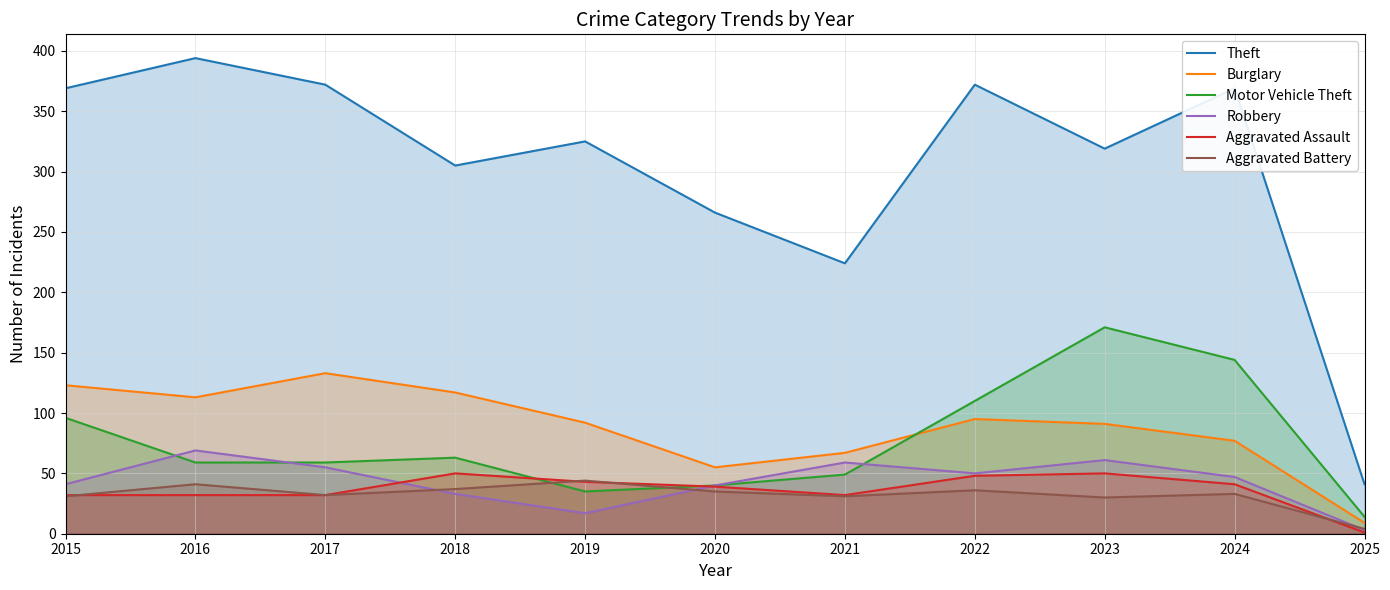

What is the sum of all Aggravated Battery values?

354